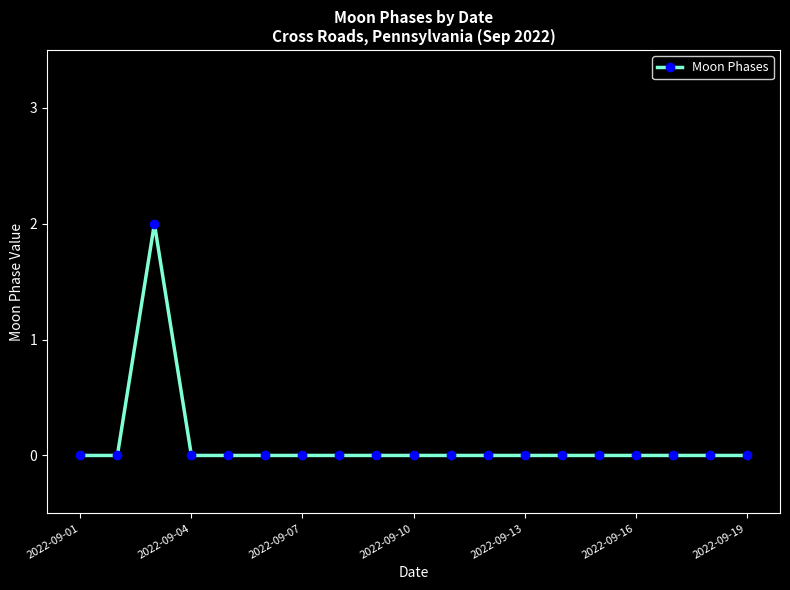

True or false: there are more than 0 points higher than both neighbors.

True